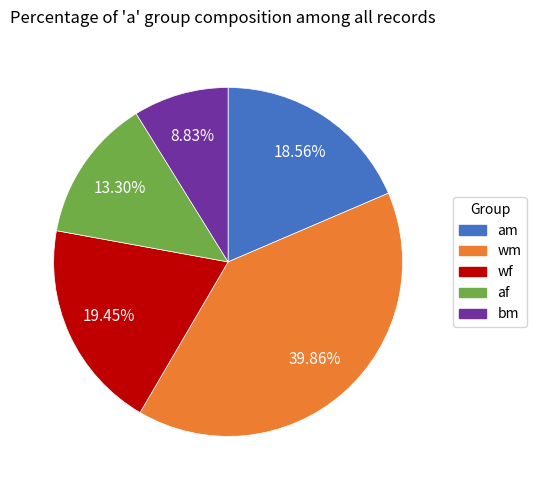

What percentage is NOT represented by bm?

91.2%